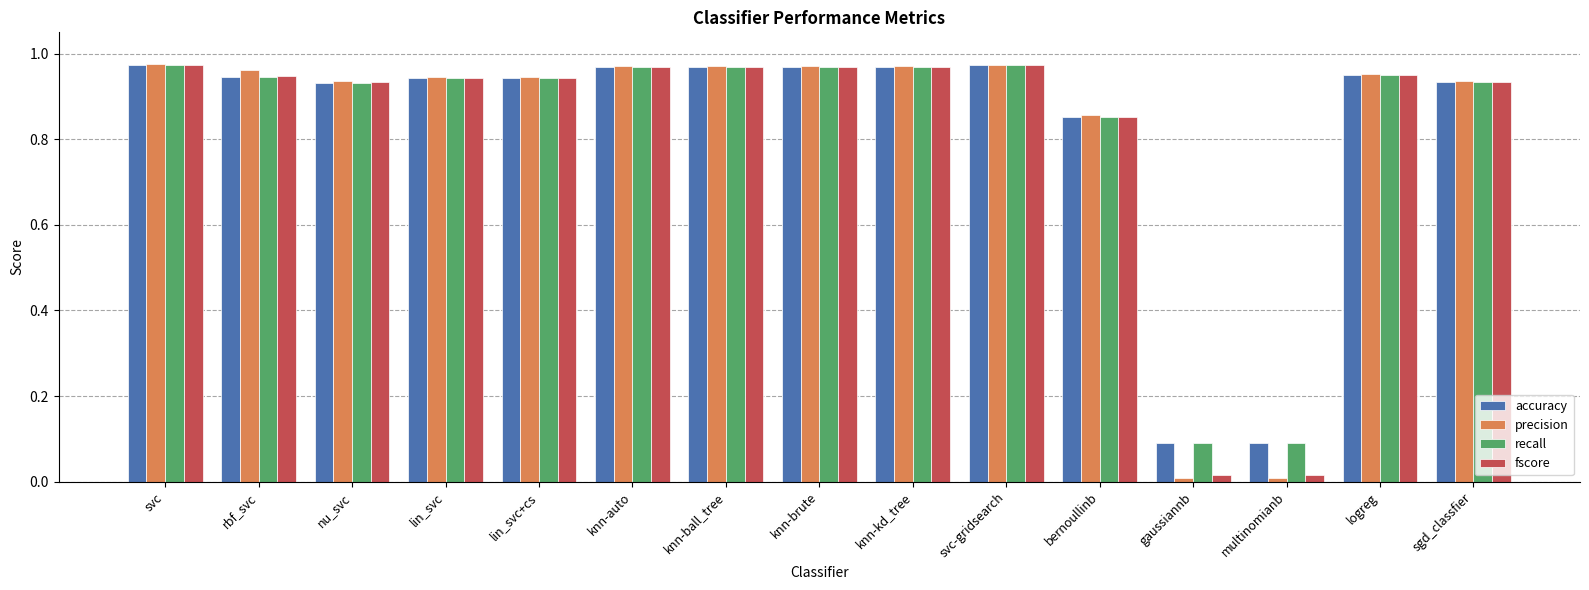

True or false: recall has a value of 1.4 at knn-ball_tree.

False